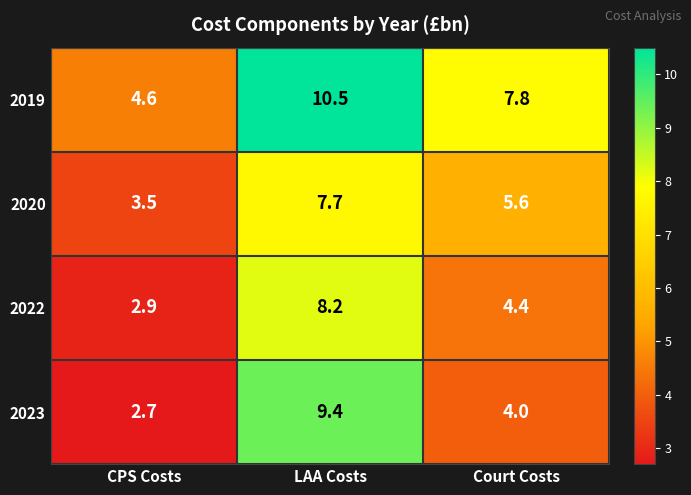

Reading left to right, extract all data points from this chart.

2019: 4.6	10.5	7.8
2020: 3.5	7.7	5.6
2022: 2.9	8.2	4.4
2023: 2.7	9.4	4.0